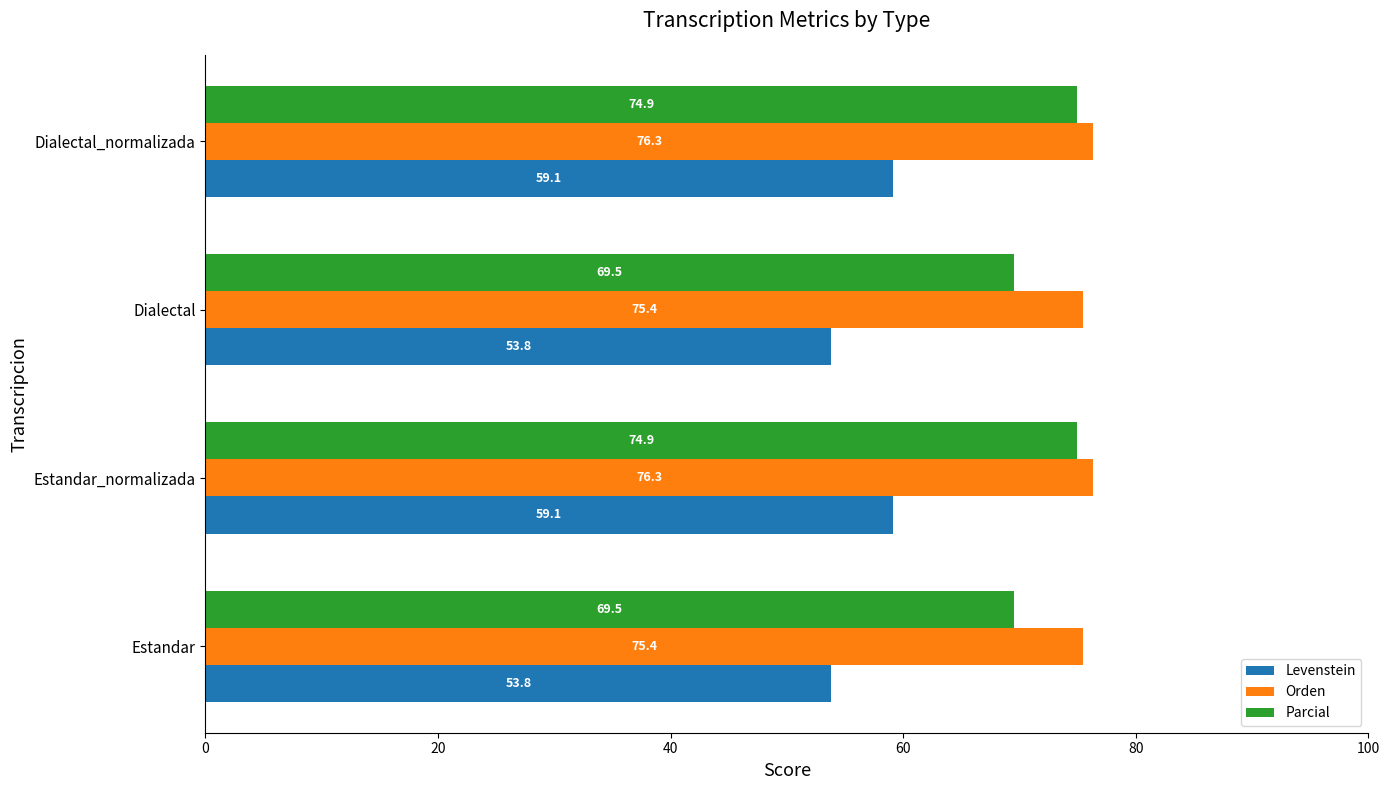

How many distinct data groups are displayed?

3